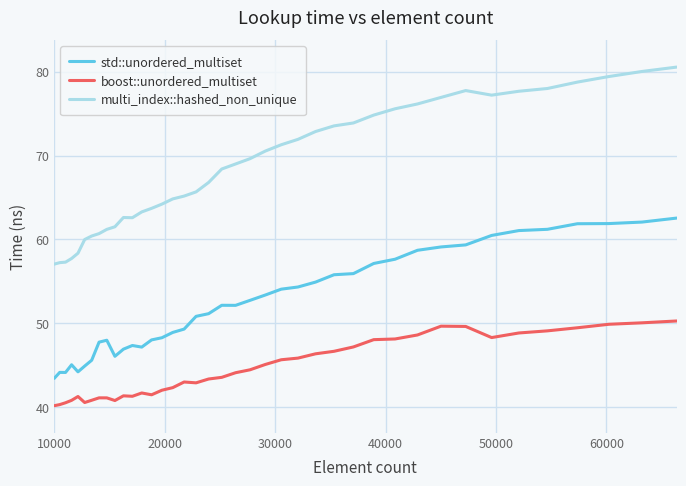

What is the minimum value for multi_index::hashed_non_unique?

57.0